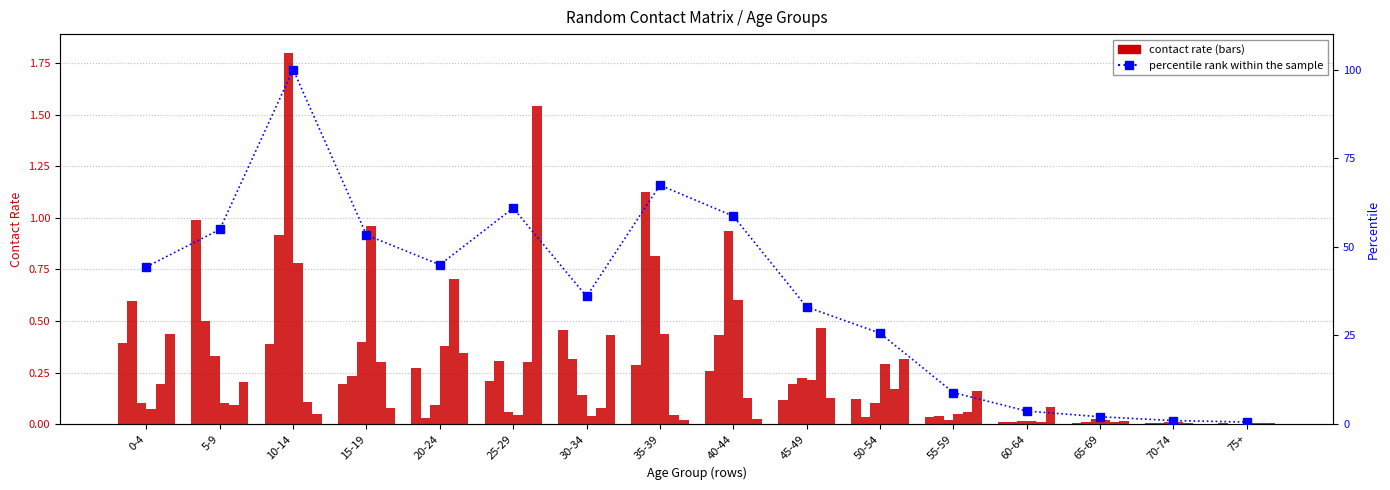

True or false: 0_4 has a value of 0.0 at 70-74.

False